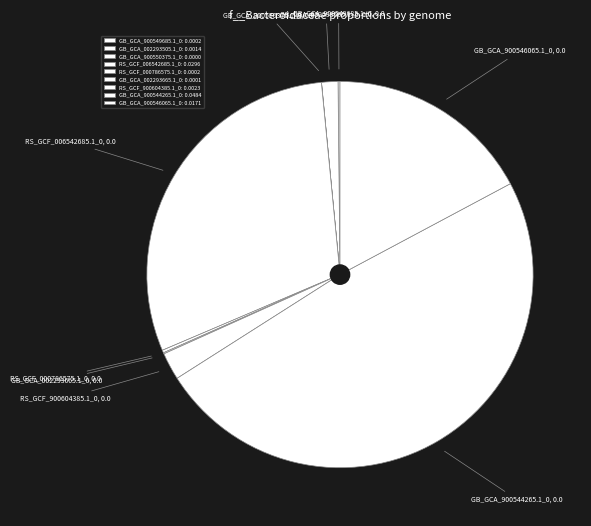

The RS_GCF_006542685.1_0 slice represents 23% of the pie. True or false?

False